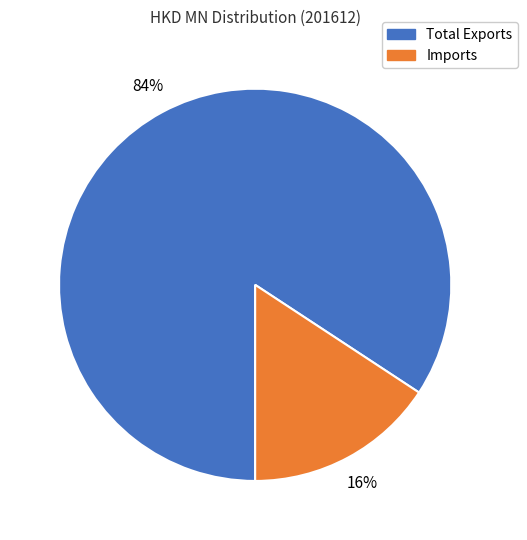

To the nearest percent, what is the average slice percentage?

50%